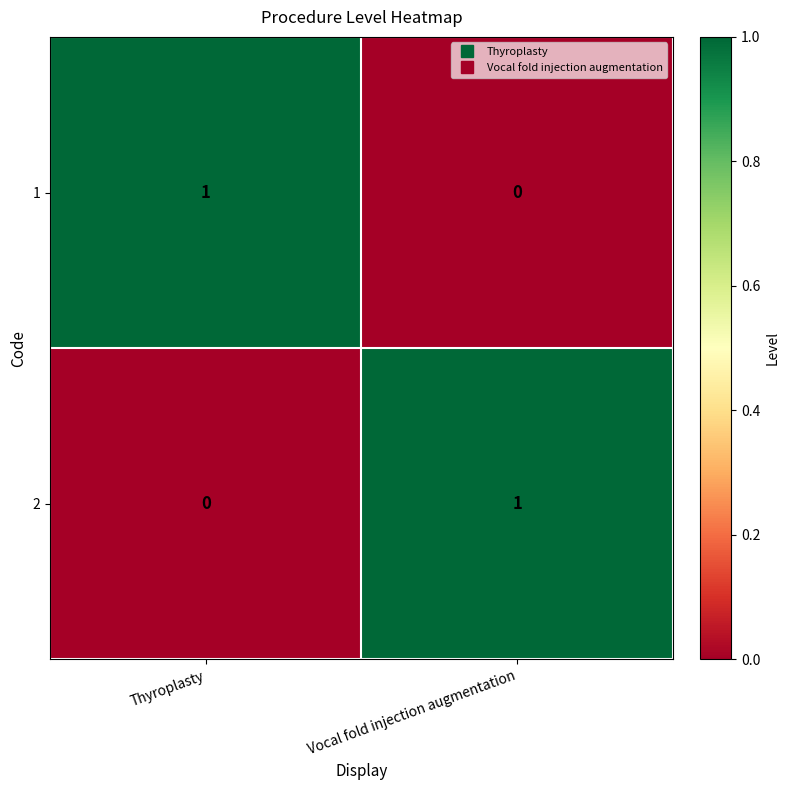

Rank the series at Vocal fold injection augmentation from highest to lowest value.

2, 1